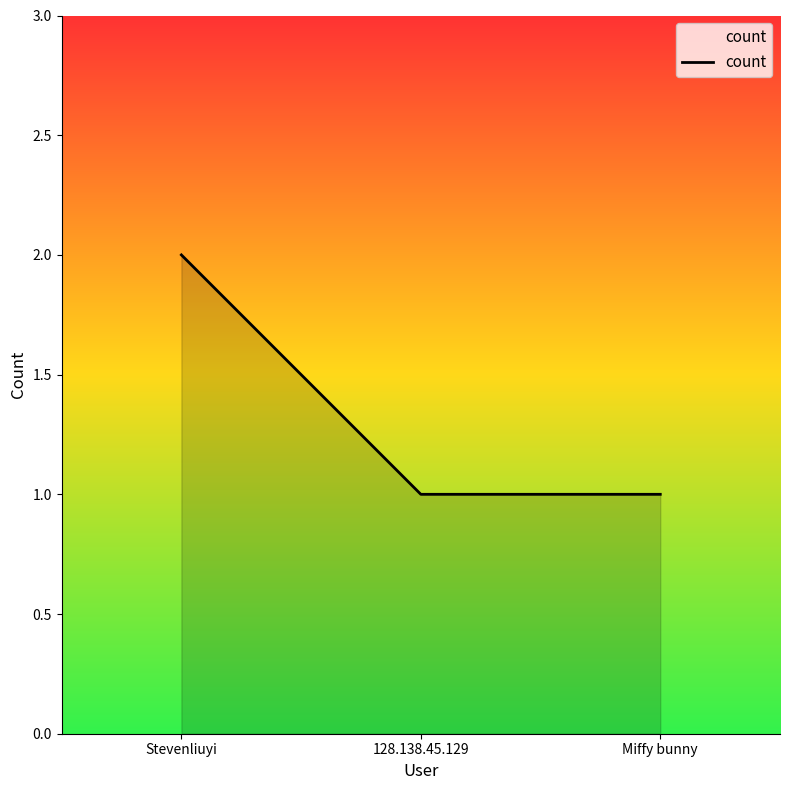

Reading left to right, transcribe all the data shown in this chart.

Stevenliuyi=2	128.138.45.129=1	Miffy bunny=1